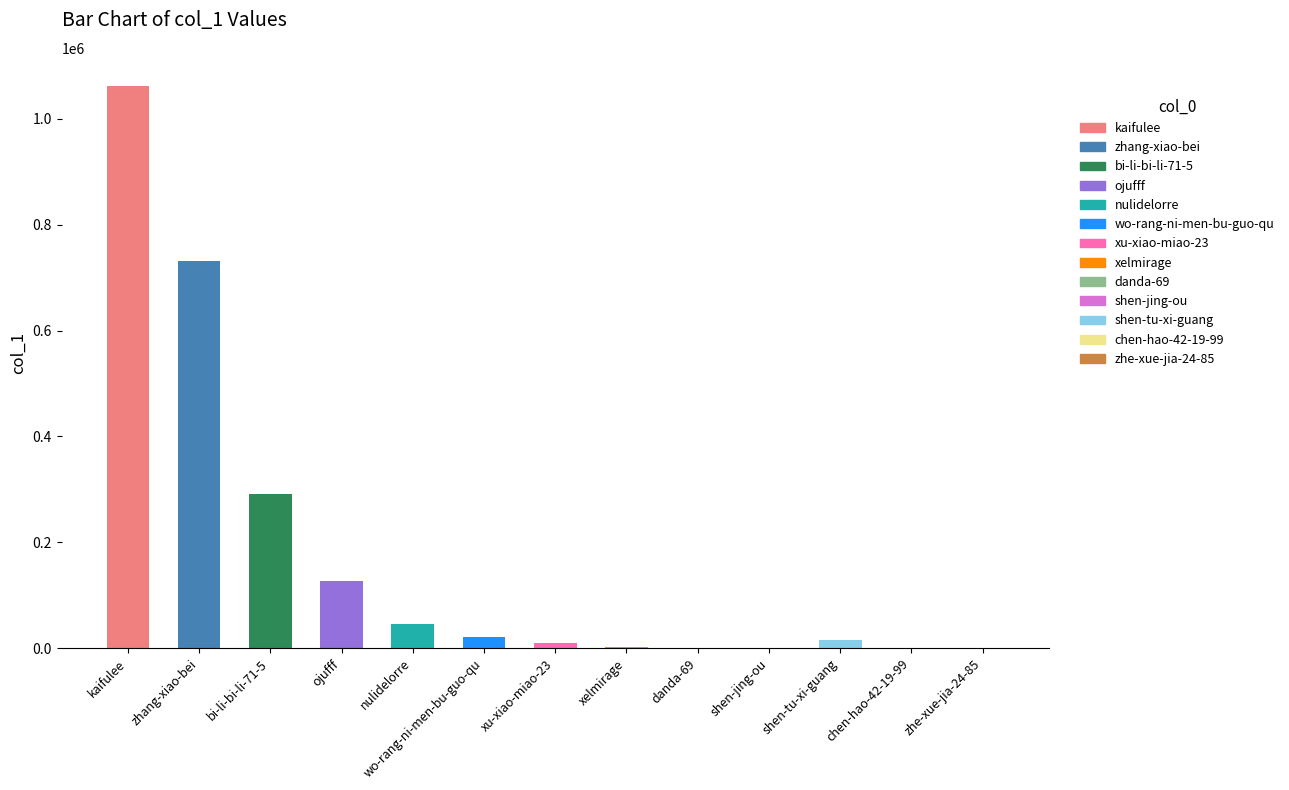

Is it true that the value at wo-rang-ni-men-bu-guo-qu is 20243?

True